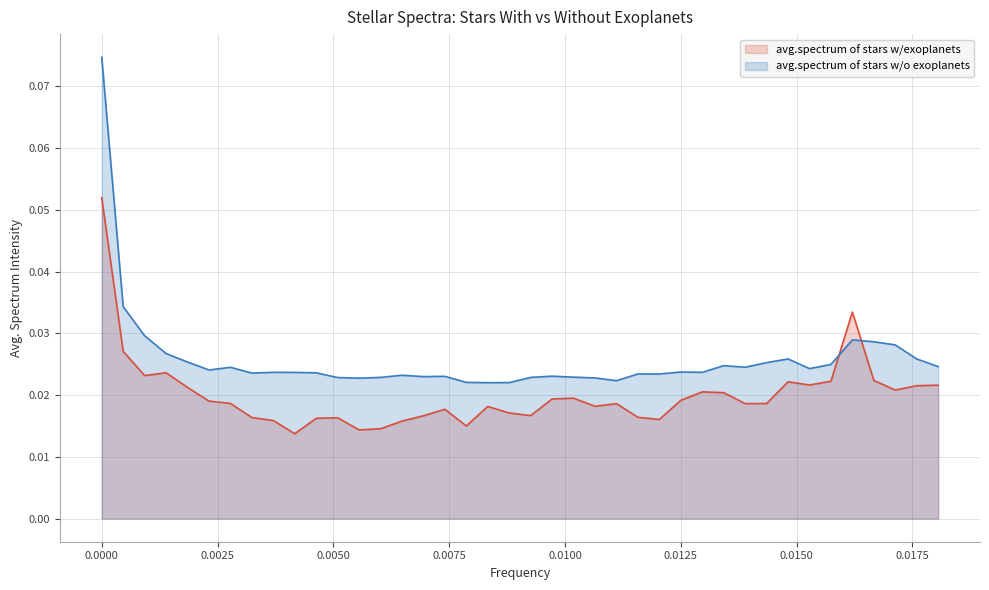

Which series has the largest range (max minus min)?

avg.spectrum of stars w/o exoplanets